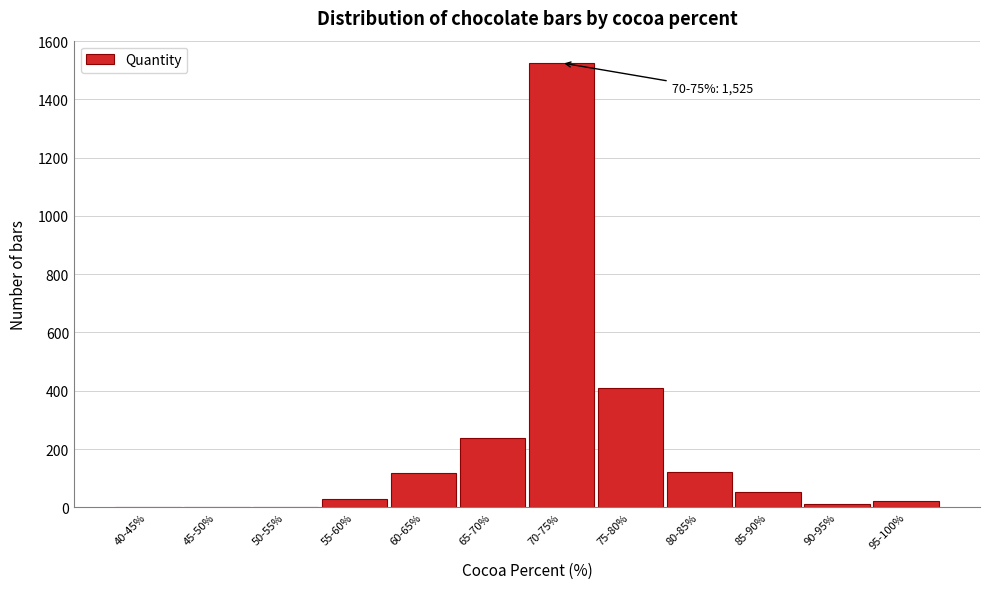

What is the ratio of the value at 60-65% to the value at 80-85%?

1.0